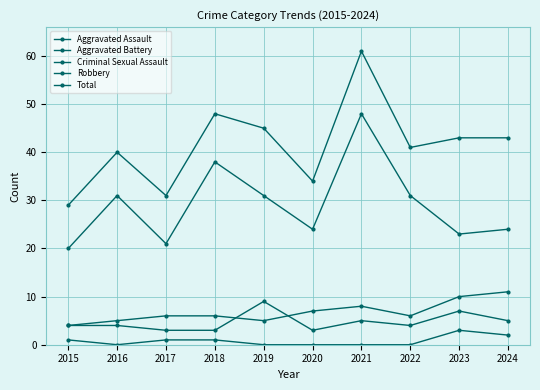

Is this an area chart (filled region under the line)?

No